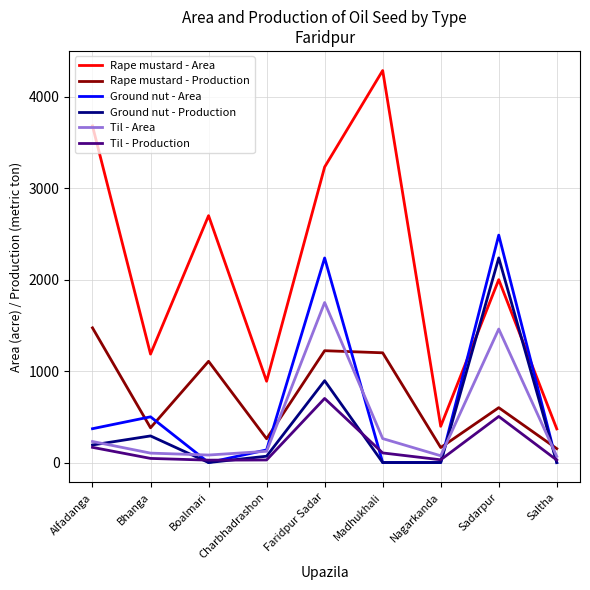

Which series changed the most between Bhanga and Madhukhali?

Rape mustard - Area